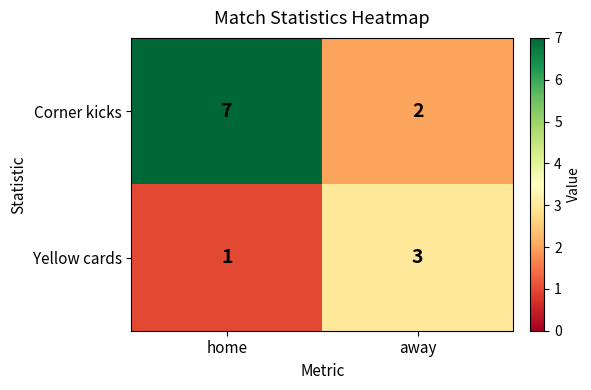

Count the number of data series in this chart.

2